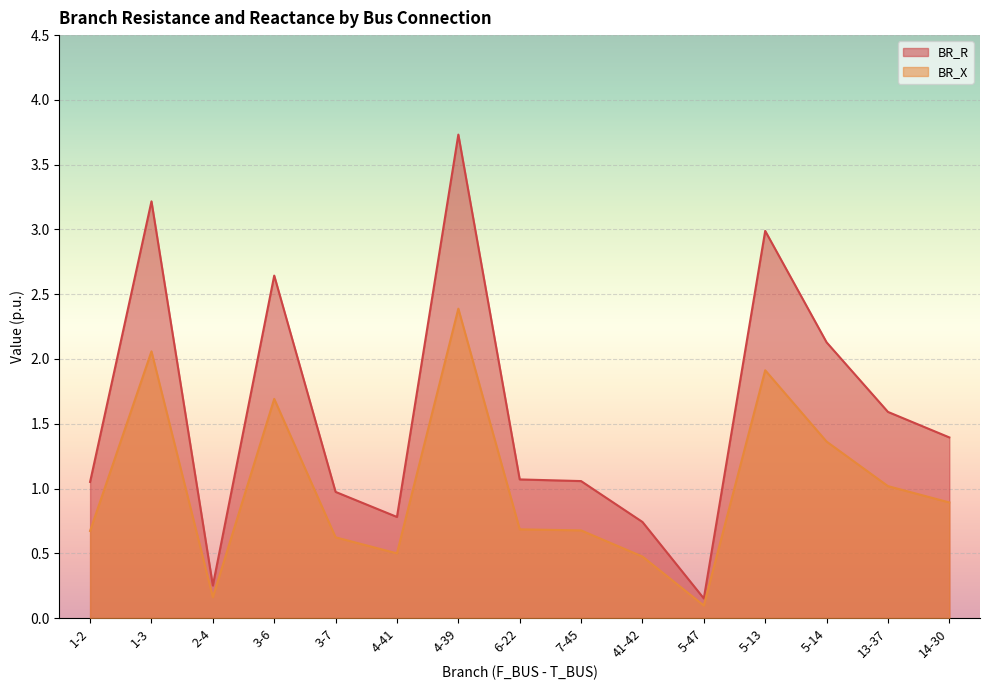

True or false: BR_R and BR_X intersect in this chart.

False